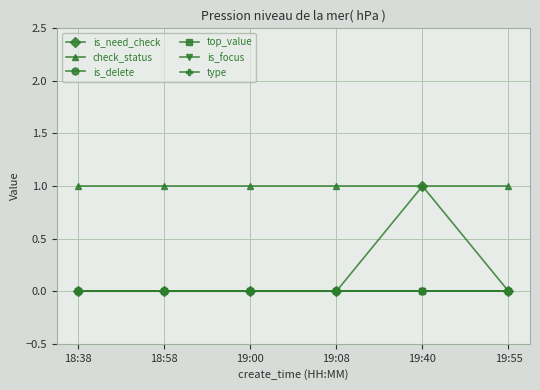

Is this an area chart (filled region under the line)?

No